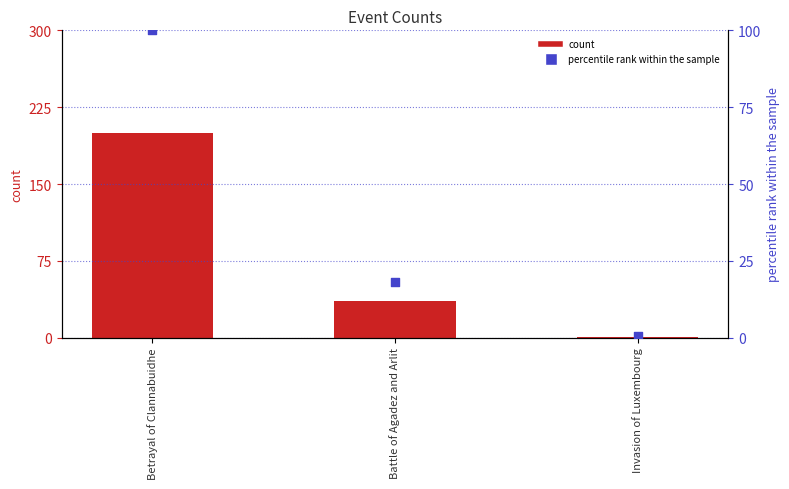

Is the value of percentile rank within the sample at Betrayal of Clannabuidhe greater than the value of col1 at Battle of Agadez and Arlit?

Yes